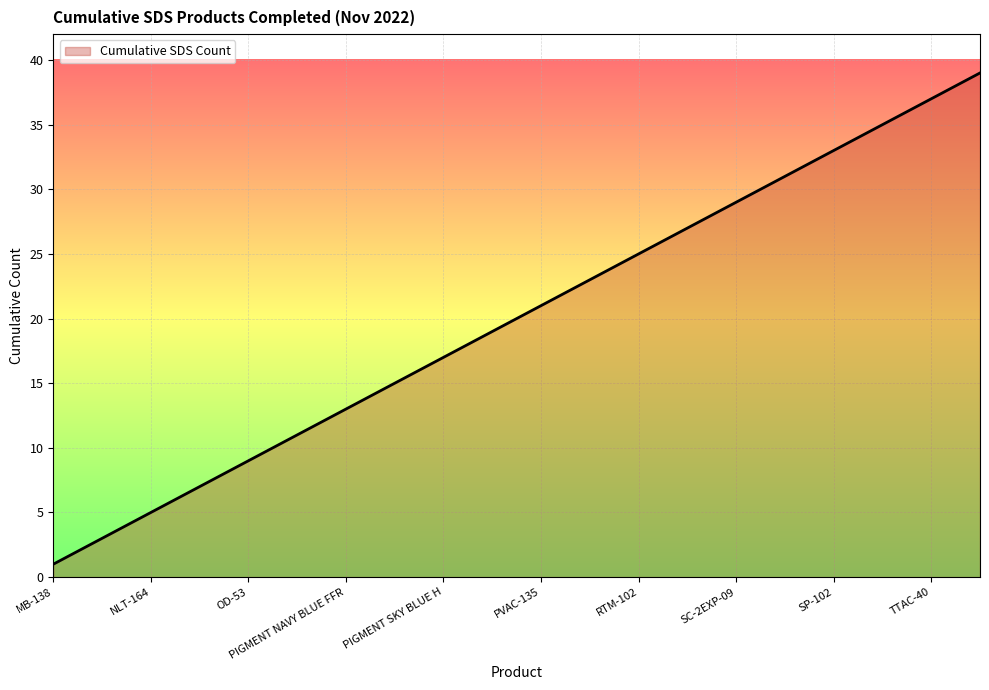

What is the maximum value shown in the chart?

39